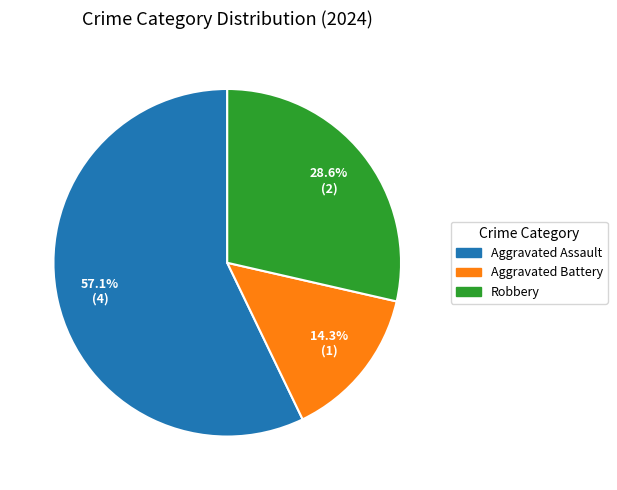

To the nearest percent, what percentage of the pie is Robbery?

29%